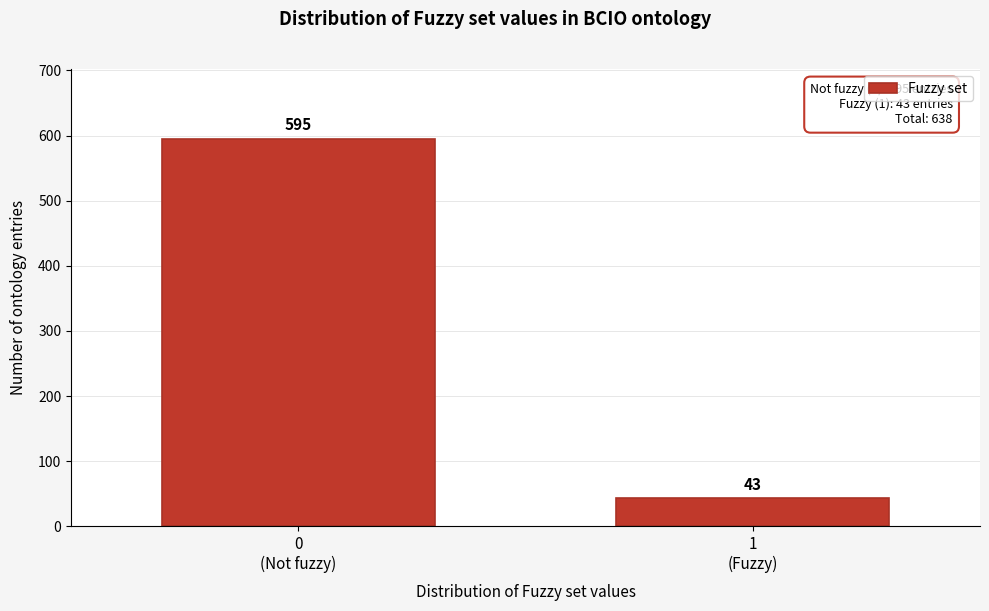

Reading left to right, list all the values displayed in this chart.

595	43